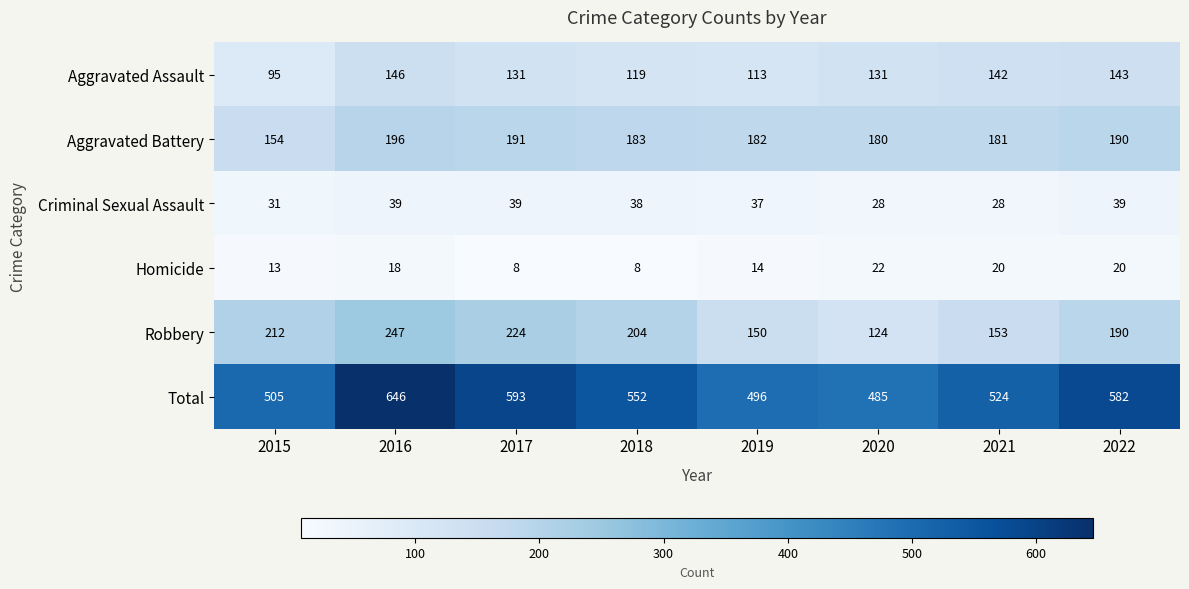

What is the difference between the highest and lowest values at 2021?

504